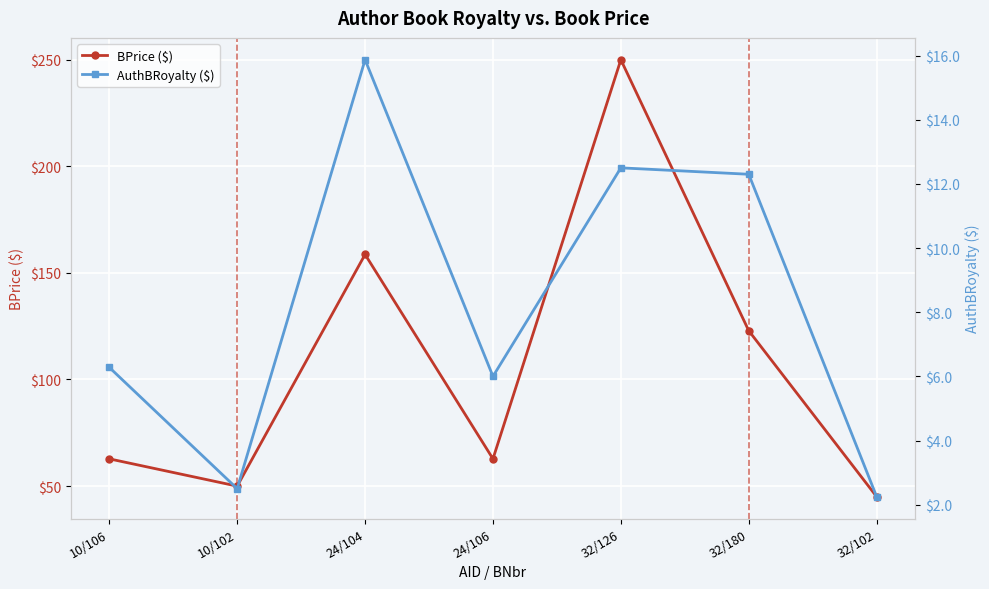

True or false: AuthBRoyalty ($) and BPrice ($) intersect in this chart.

False